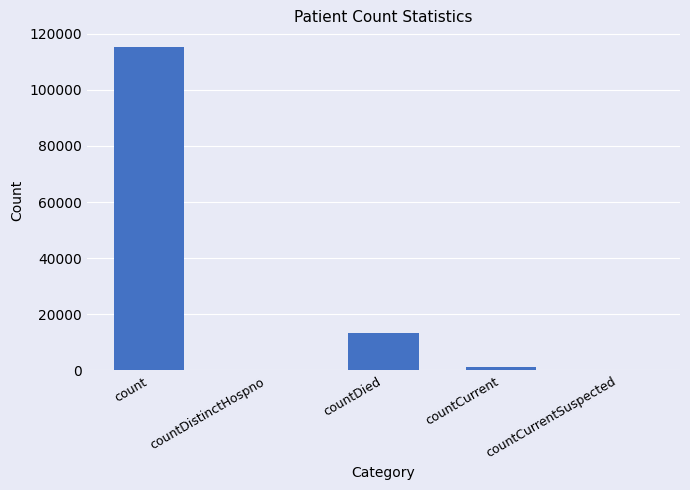

Reading left to right, list all the values displayed in this chart.

count=115379	countDistinctHospno=0	countDied=13343	countCurrent=1383	countCurrentSuspected=0